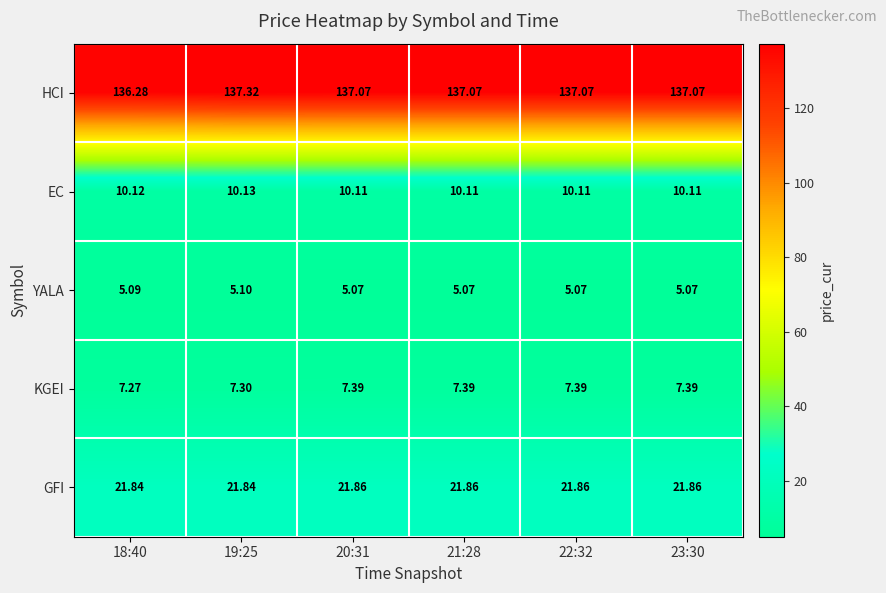

Which series has the largest range (max minus min)?

HCI